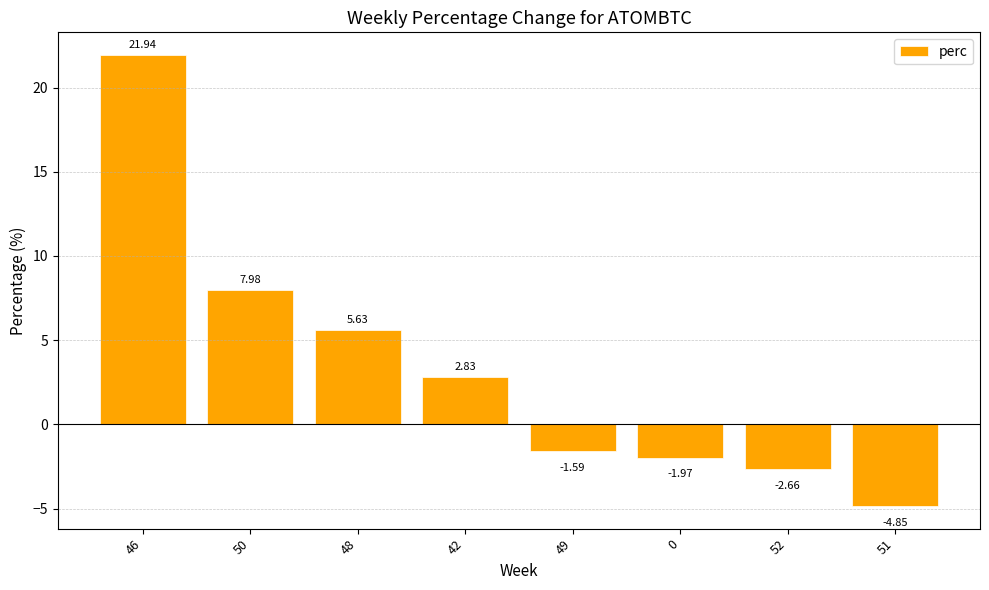

Read the value at 46.

21.9